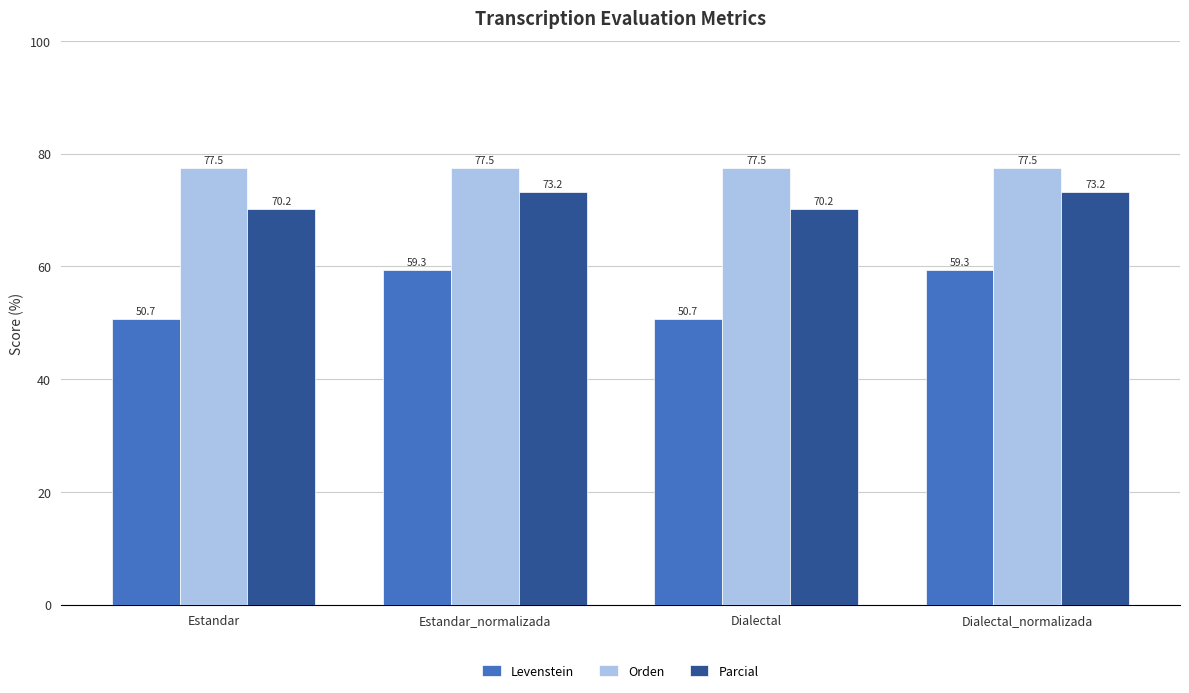

What is the difference between the highest and lowest values at Dialectal?

26.8